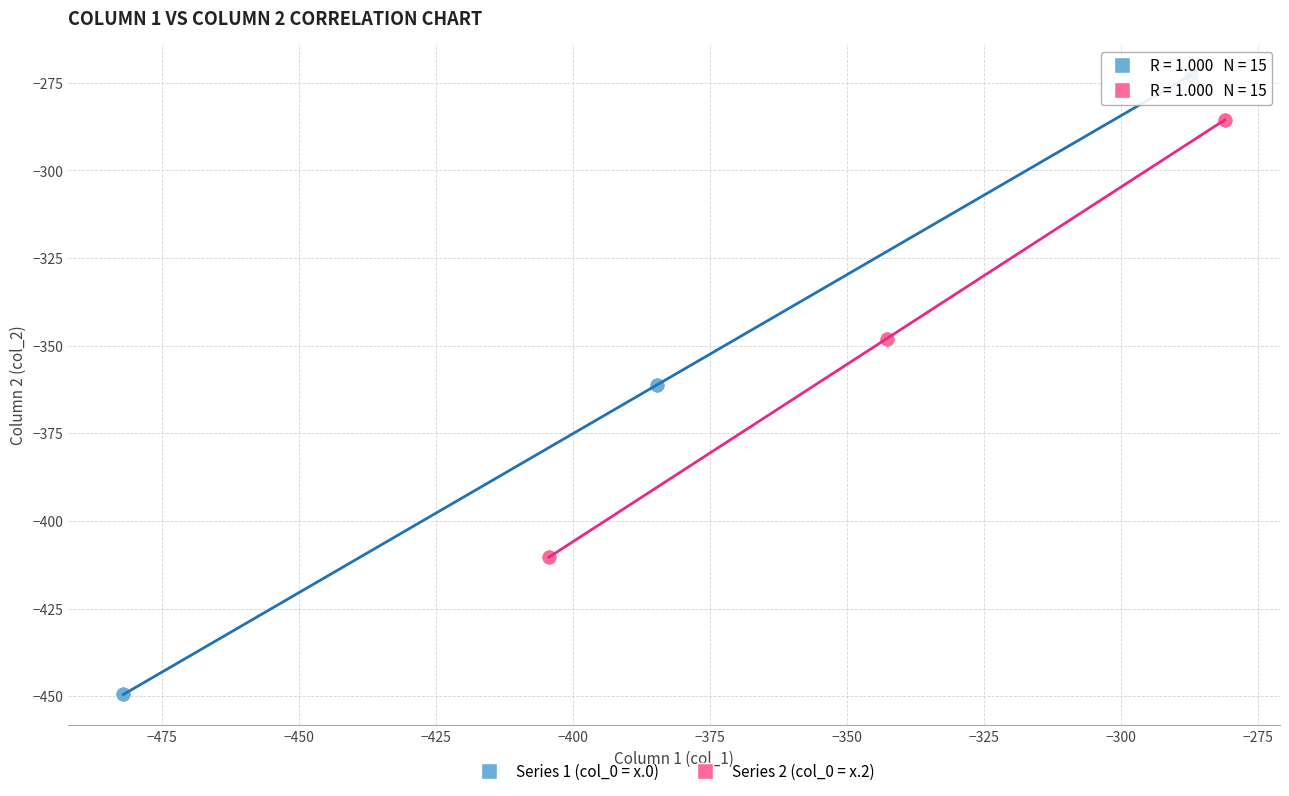

Which series has the widest spread of Y values?

Series 1 (col_0 = x.0)